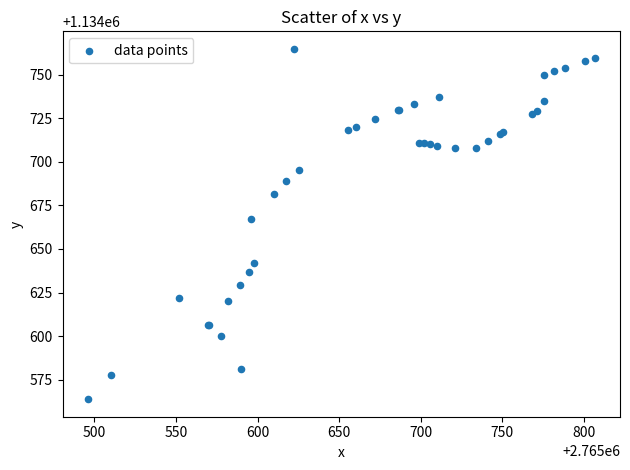

What Y value in the scatter plot is closest to 1134664?

1134667.2